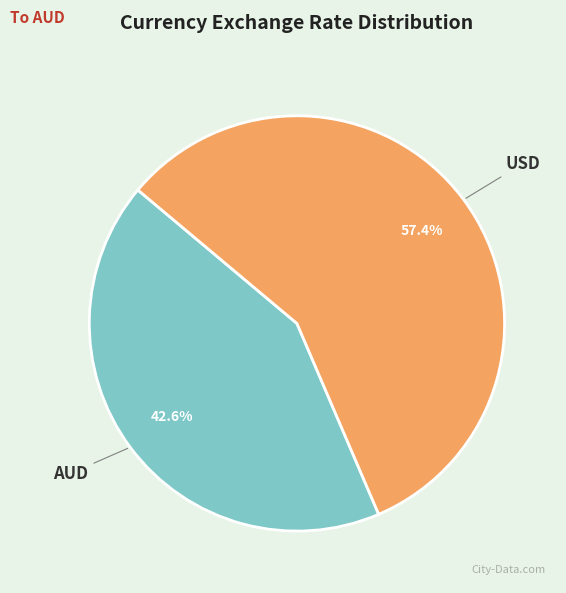

Rank the categories by value from lowest to highest.

AUD, USD